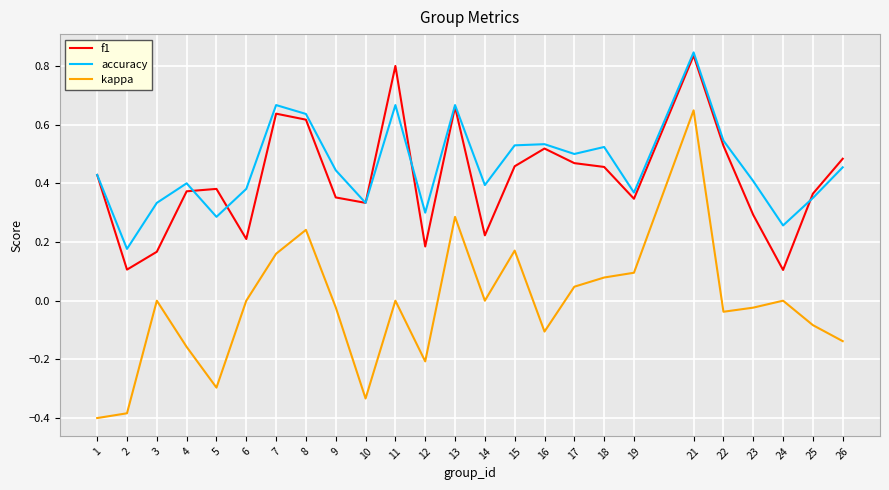

True or false: kappa has a value of -0.0 at 9.

True